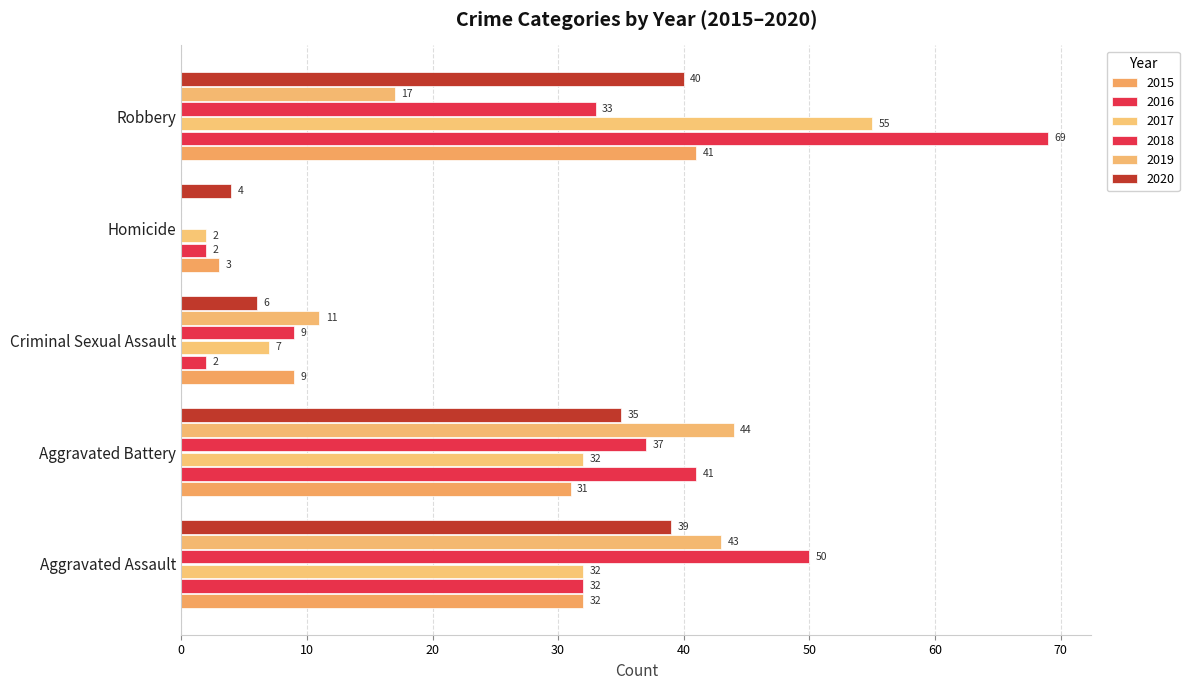

The value of 2020 at Criminal Sexual Assault is 2. True or false?

False